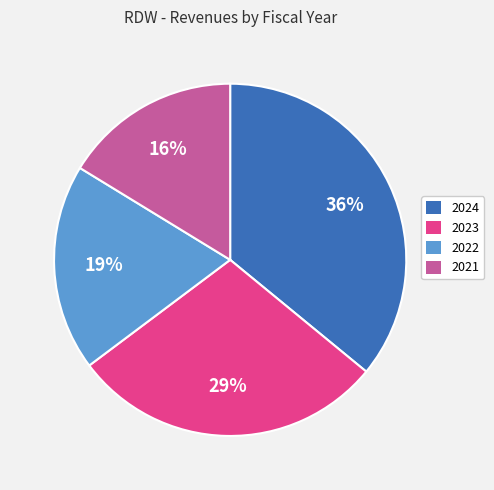

Count the number of slices in the pie.

4